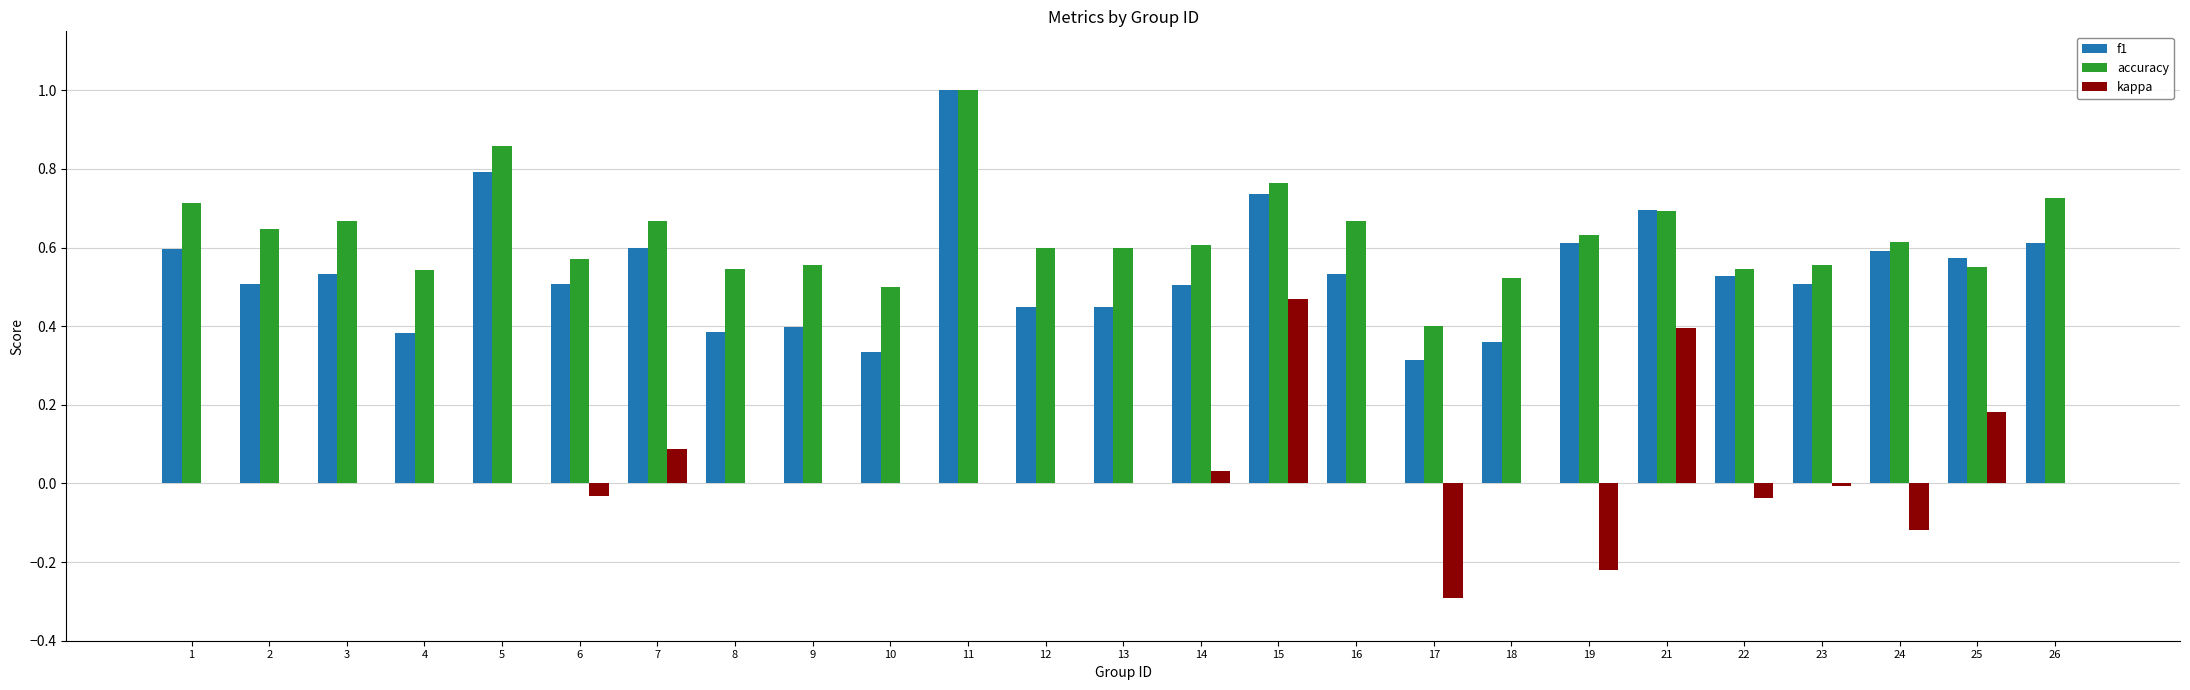

How many distinct data groups are displayed?

3